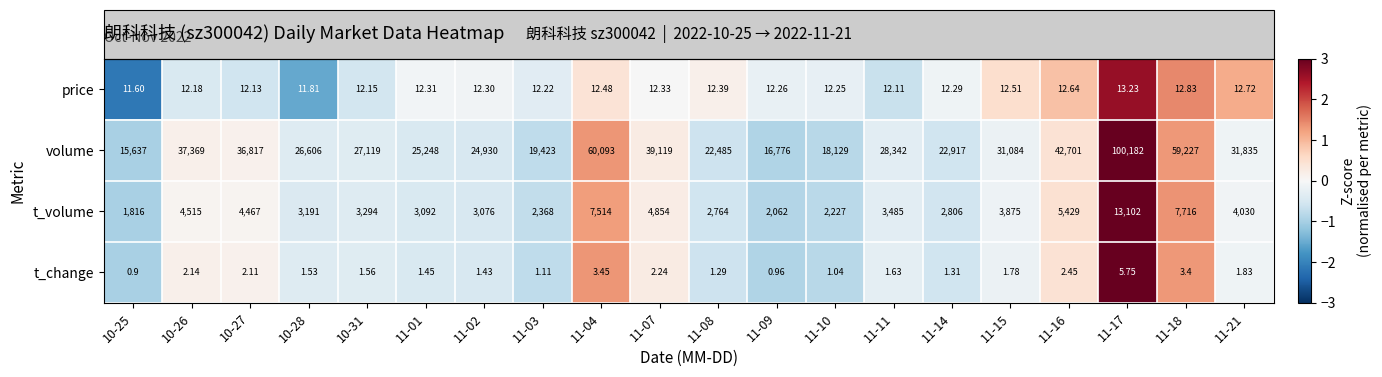

Which series has the largest range (max minus min)?

volume